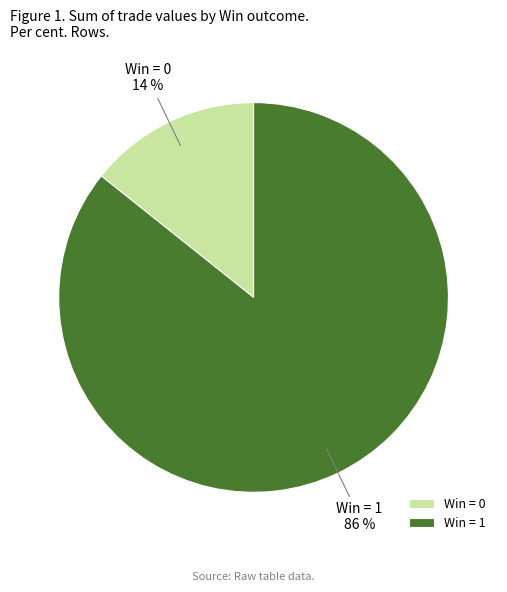

To the nearest percent, what portion does Win = 1 86 % represent?

86%